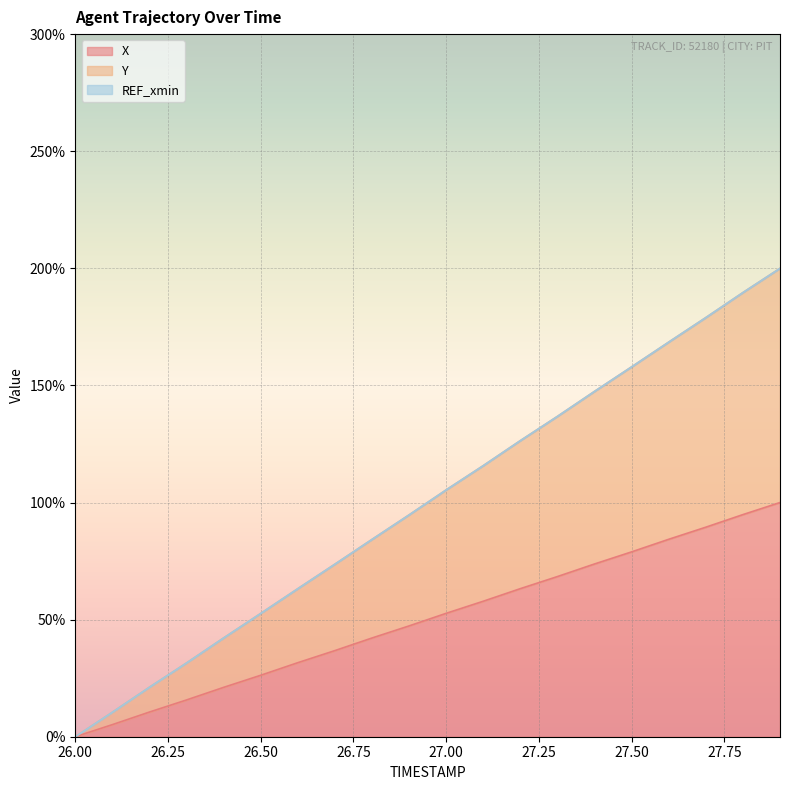

True or false: X has a value of 0.0 at 26.00.

True